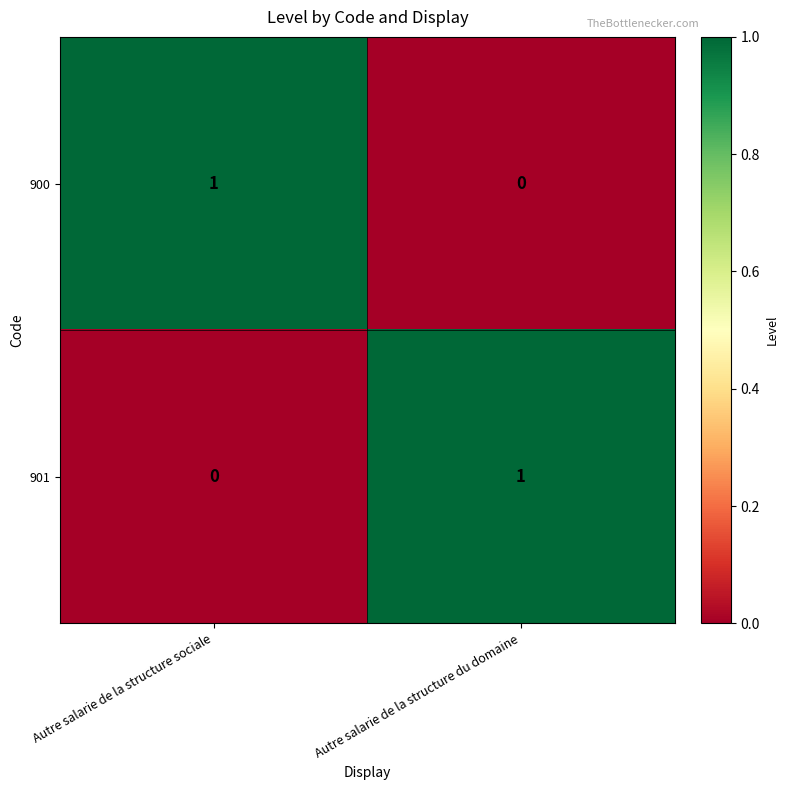

Reading left to right, what are all the values shown in this chart?

900: 1	0
901: 0	1